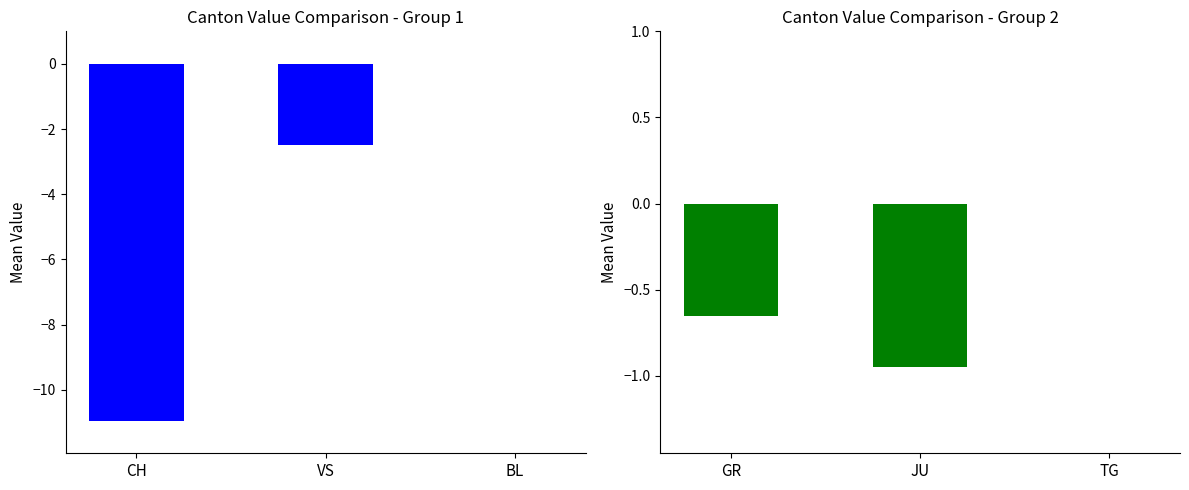

What are all the series names shown in the legend?

CH, VS, BL, GR, JU, TG